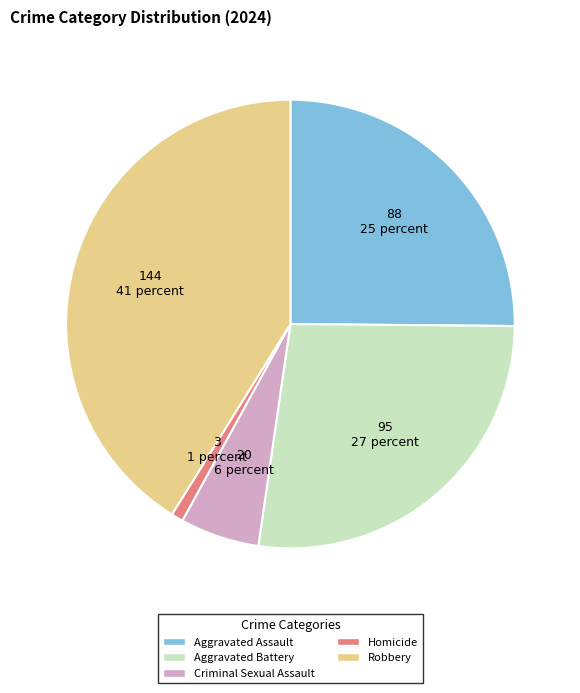

True or false: Aggravated Battery accounts for 32% of the total.

False